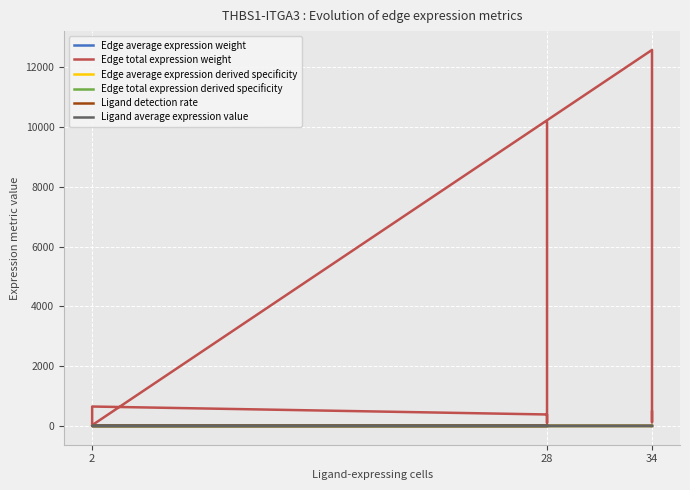

Reading left to right, what are all the values shown in this chart?

Edge average expression weight: 0.1	0.2	0.8	0.0	0.1	0.4	0.0	0.1	0.2
Edge total expression weight: 475.1	122.1	12583.7	24.5	6.3	649.1	383.0	98.4	10146.1
Edge average expression derived specificity: 0.0	0.1	0.4	0.0	0.0	0.2	0.0	0.0	0.1
Edge total expression derived specificity: 0.0	0.0	0.5	0.0	0.0	0.0	0.0	0.0	0.4
Ligand detection rate: 0.5	0.5	0.5	0.2	0.2	0.2	0.1	0.1	0.1
Ligand average expression value: 1.1	1.1	1.1	0.5	0.5	0.5	0.3	0.3	0.3